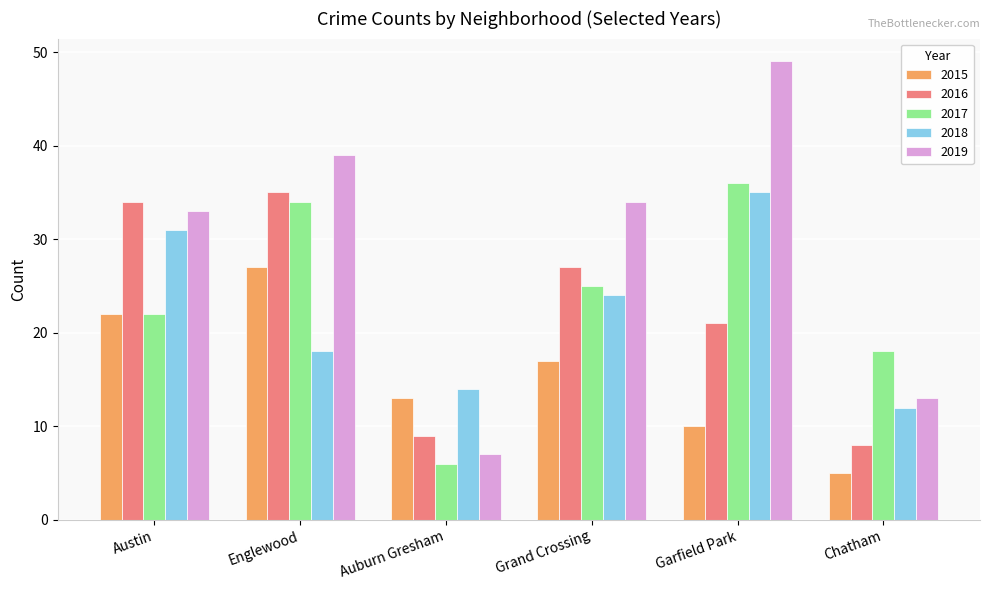

What is the difference between the maximum and second lowest values in the 2018 series?

21